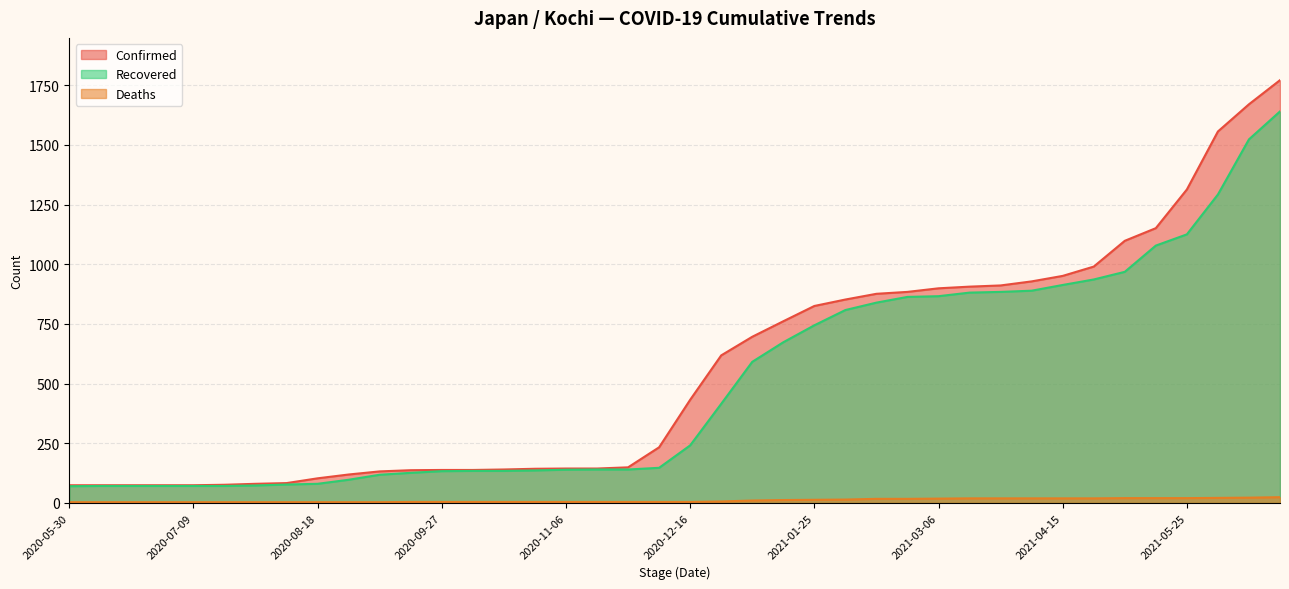

The value of Deaths at 2020-10-07 is 4. True or false?

True